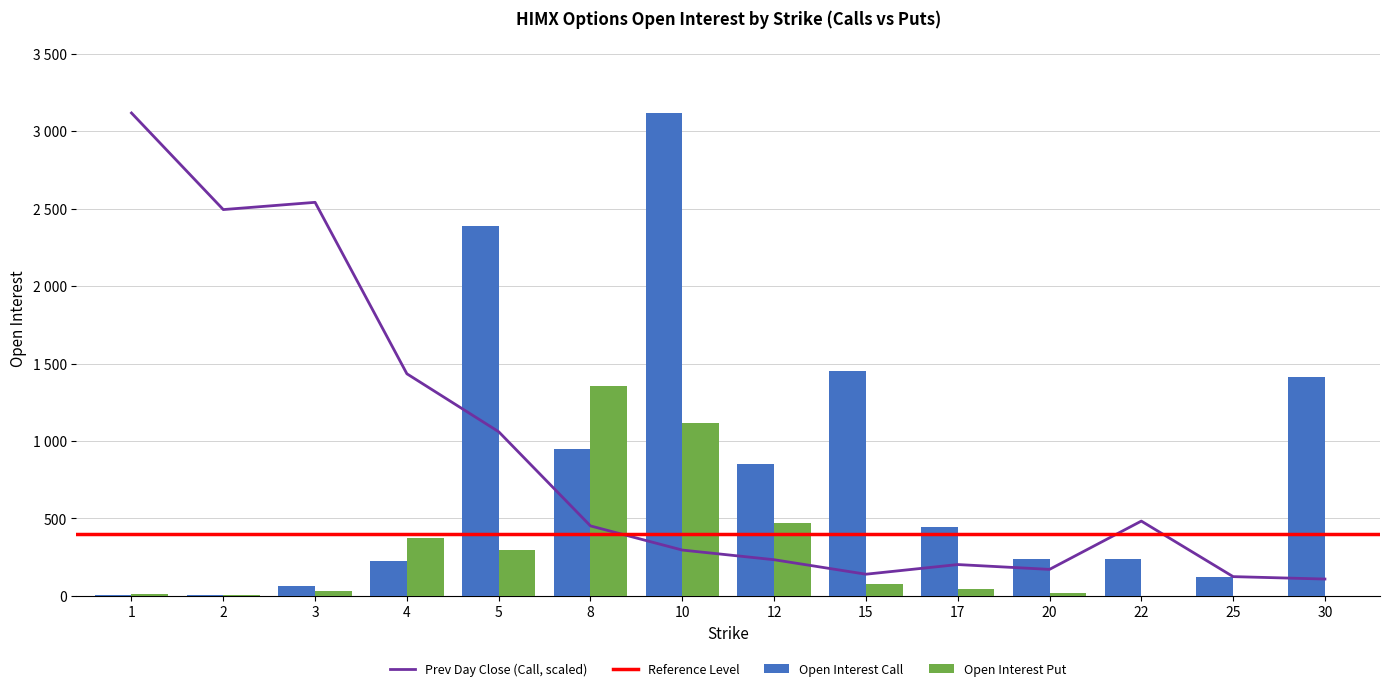

What is the total value across all series at 15?

1671.3